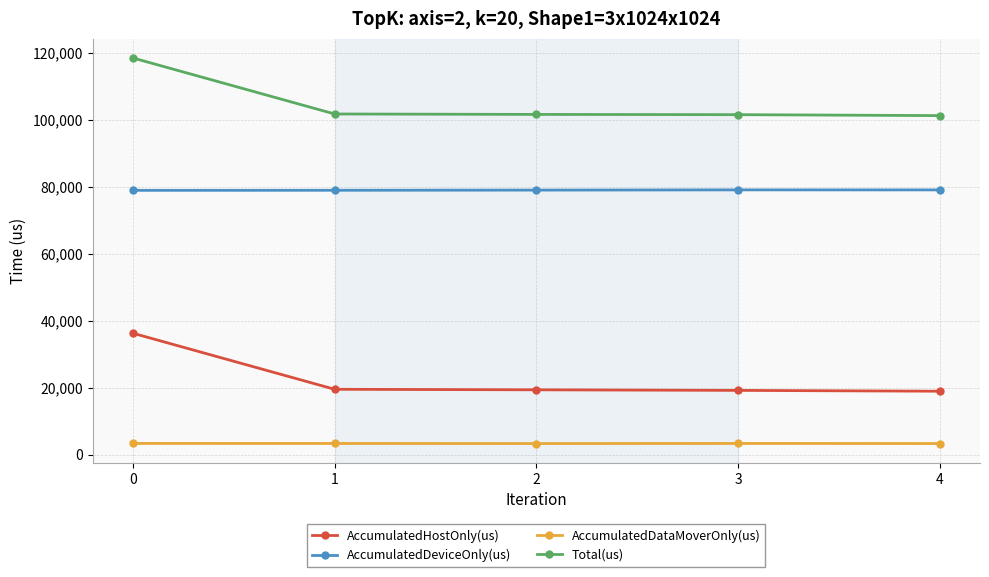

Which series has the largest total across all categories?

Total(us)